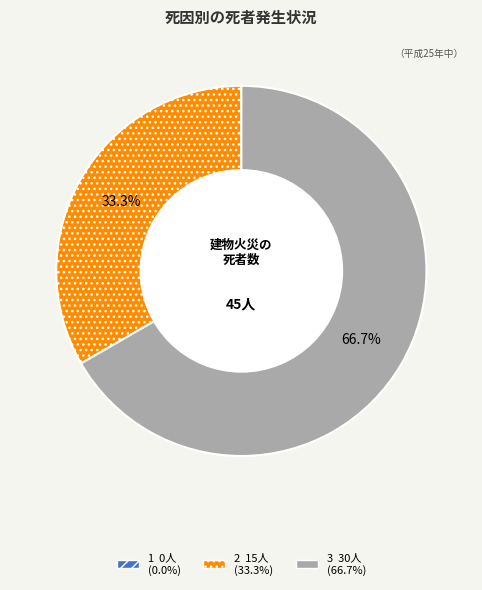

What is the majority slice?

3